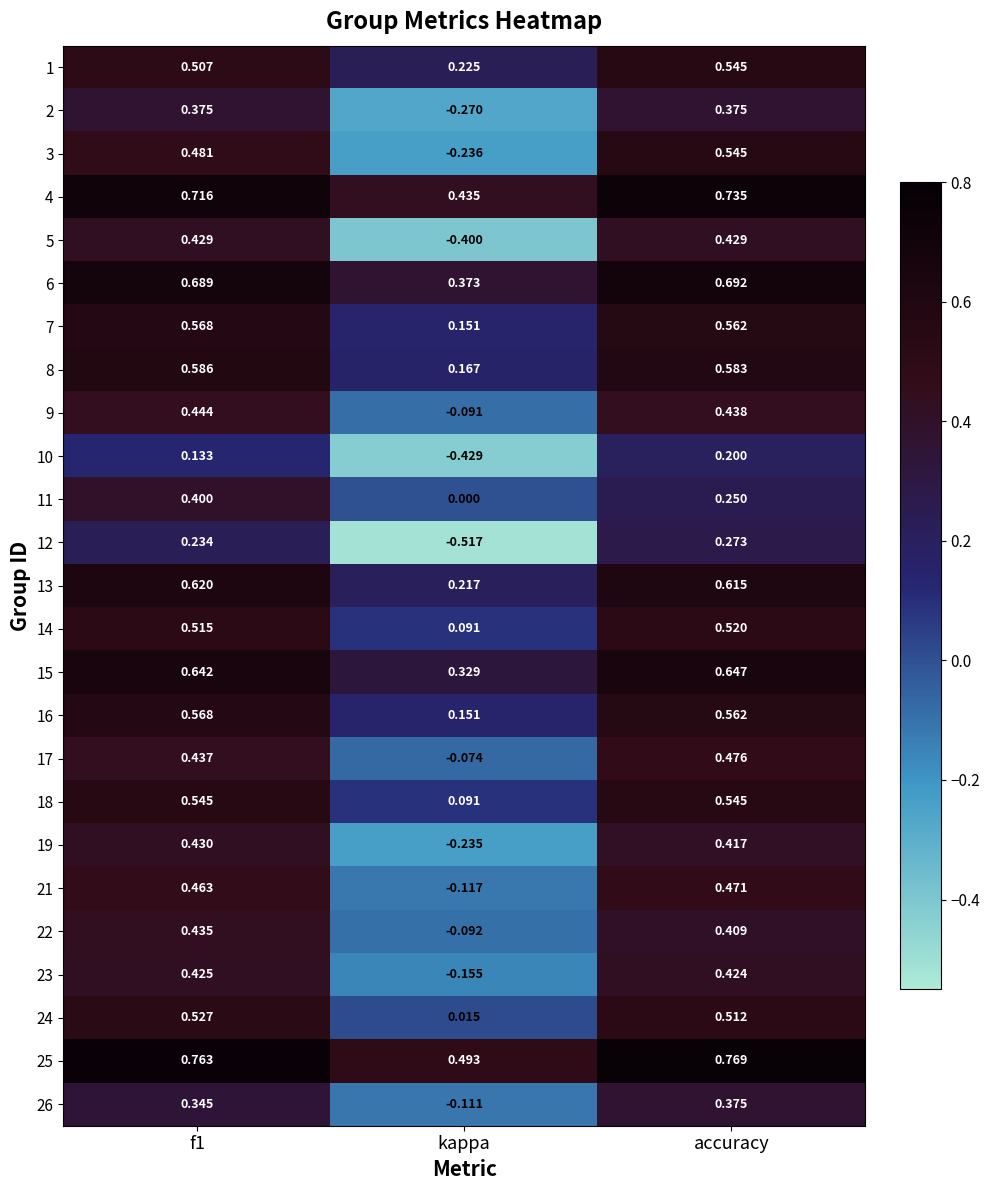

At which label does 19 reach its minimum?

kappa